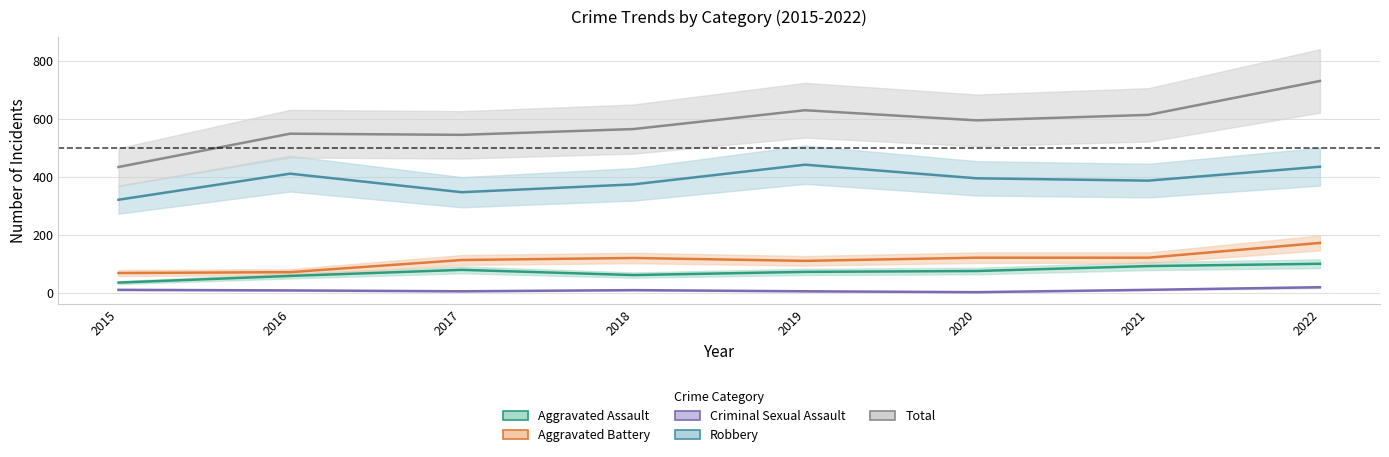

Where is the first local maximum for Total?

2016